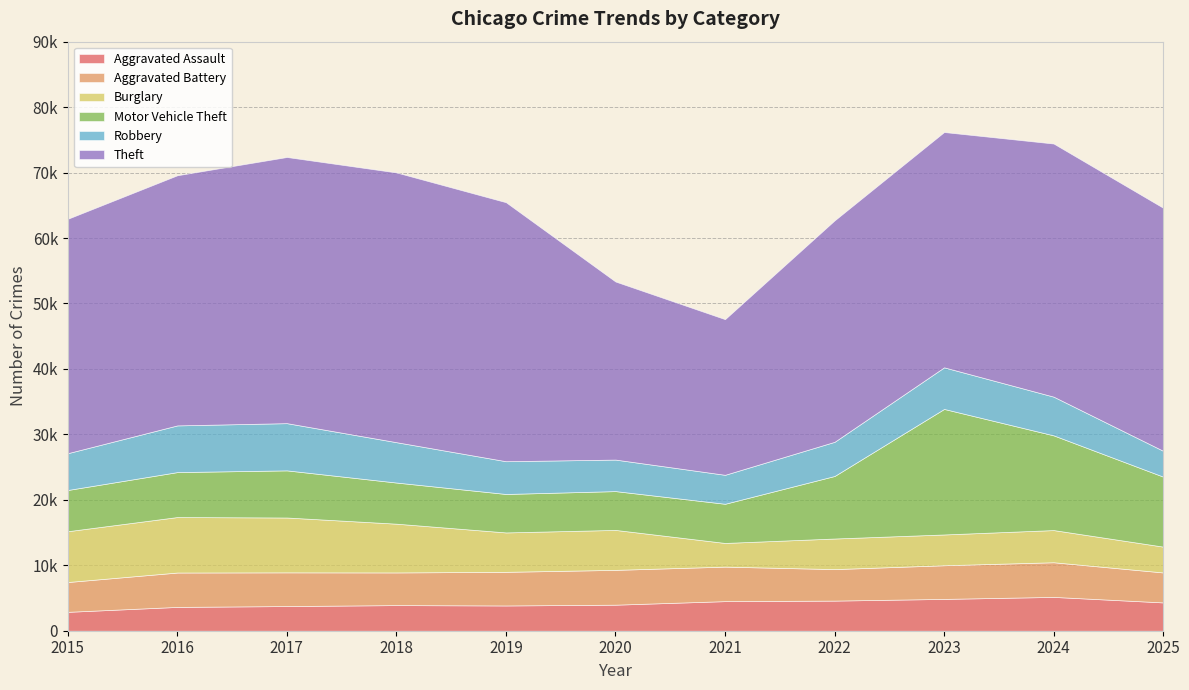

Where is the first local minimum for Theft?

2021